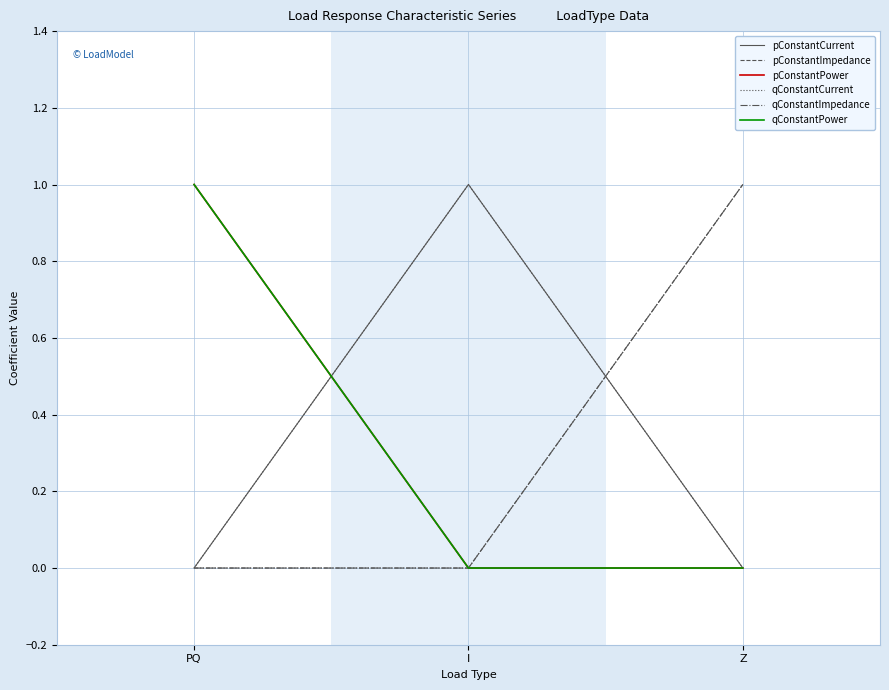

Between I and Z, which is larger?

I